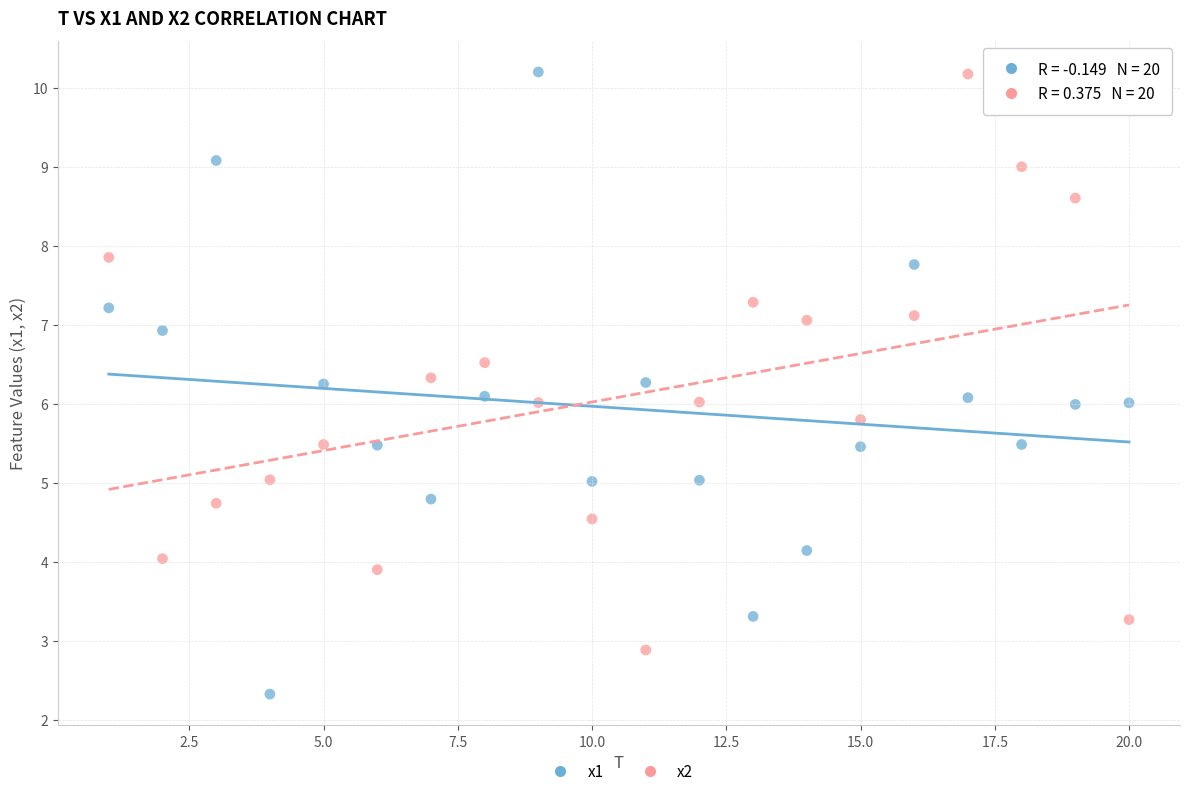

What is the X range (max minus min) for the scatter plot?

19.0